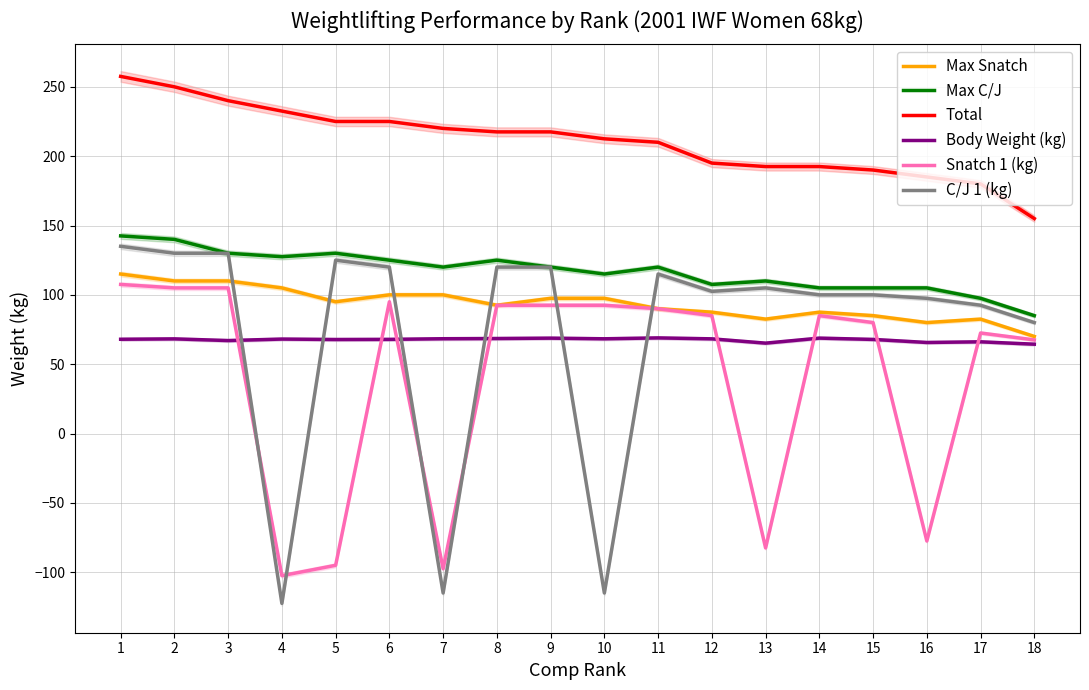

How many negative values does the Snatch 1 (kg) series have?

5